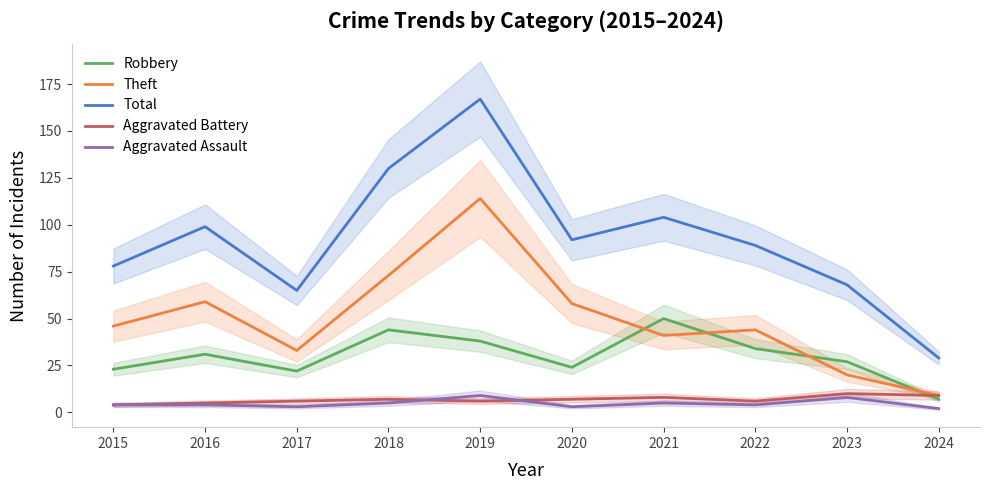

Where is the first local maximum for Theft?

2016